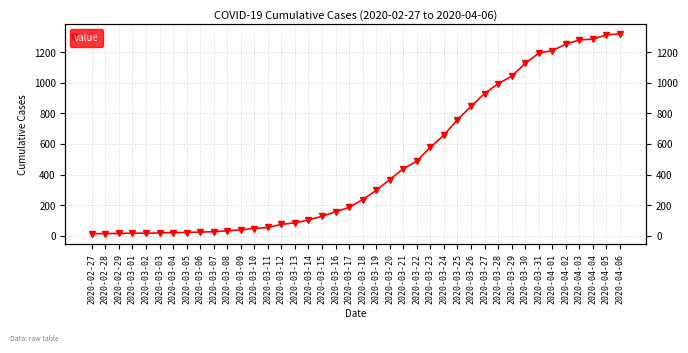

List the labels in order of value, largest first.

2020-04-06, 2020-04-05, 2020-04-04, 2020-04-03, 2020-04-02, 2020-04-01, 2020-03-31, 2020-03-30, 2020-03-29, 2020-03-28, 2020-03-27, 2020-03-26, 2020-03-25, 2020-03-24, 2020-03-23, 2020-03-22, 2020-03-21, 2020-03-20, 2020-03-19, 2020-03-18, 2020-03-17, 2020-03-16, 2020-03-15, 2020-03-14, 2020-03-13, 2020-03-12, 2020-03-11, 2020-03-10, 2020-03-09, 2020-03-08, 2020-03-07, 2020-03-06, 2020-03-04, 2020-03-05, 2020-03-03, 2020-03-01, 2020-03-02, 2020-02-29, 2020-02-28, 2020-02-27